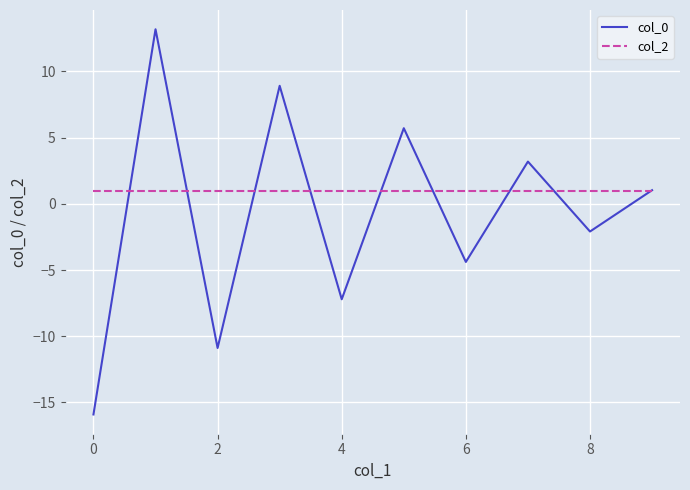

Reading right to left, transcribe all the data shown in this chart.

col_0: 1.0	-2.1	3.2	-4.4	5.7	-7.2	8.9	-10.9	13.2	-15.9
col_2: 1.0	1.0	1.0	1.0	1.0	1.0	1.0	1.0	1.0	1.0